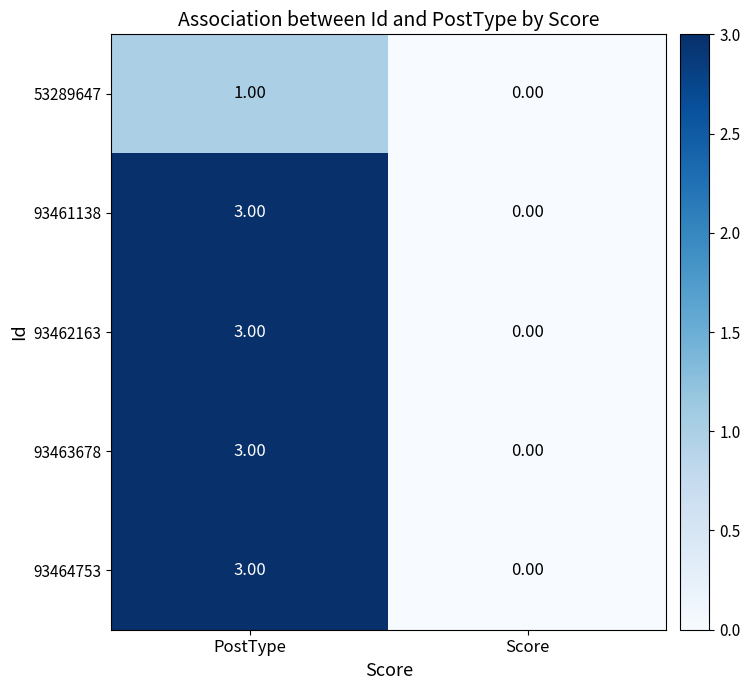

What is the sum of the 93461138 values at PostType and Score?

3